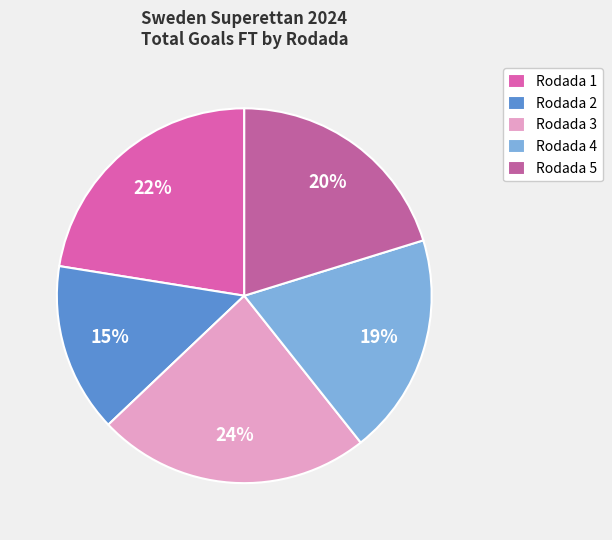

To the nearest percent, what is the difference between the largest and smallest slice percentages?

9%